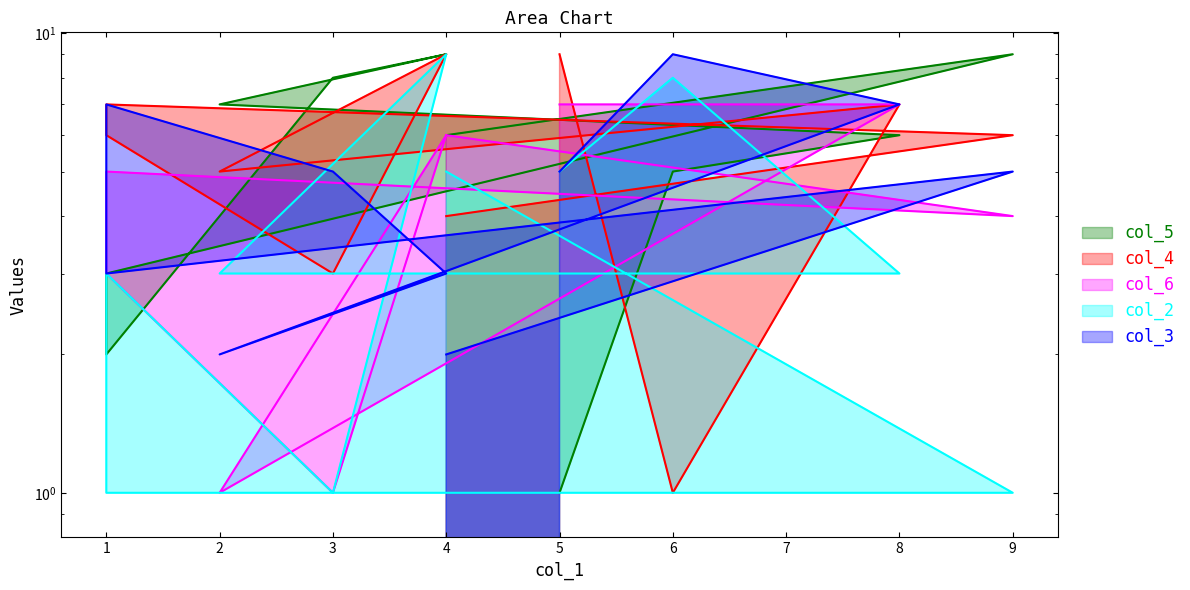

At 4, list the series in order from largest to smallest.

col_5, col_4, col_2, col_6, col_3